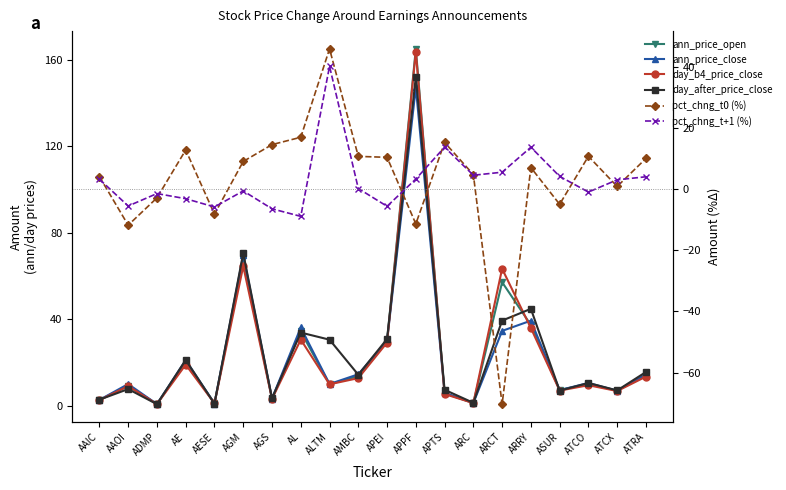

Which series has the largest total across all categories?

day_after_price_close